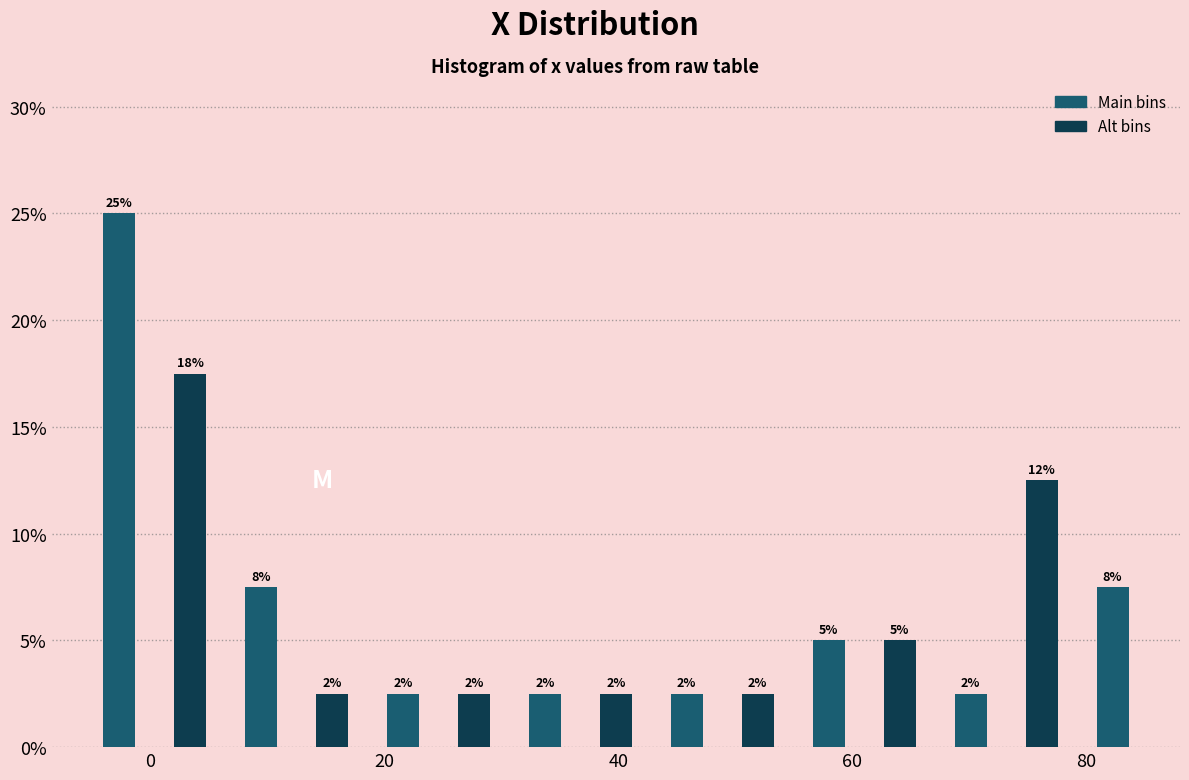

Read against the x-axis, roughly where is the centre of the tallest bar?

-2